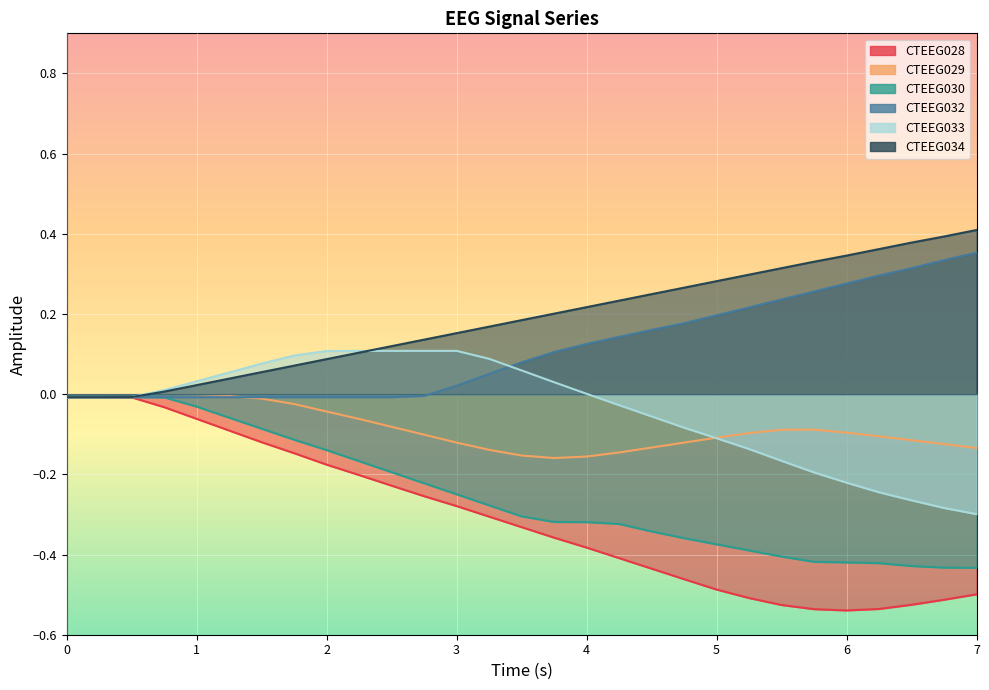

Read the CTEEG030 value at 6.0.

-0.4